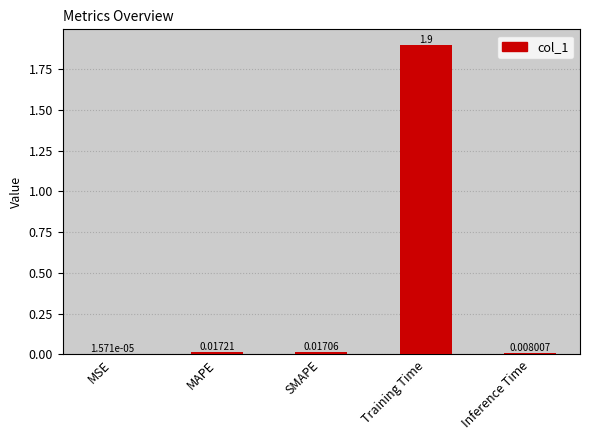

Between MAPE and Inference Time, which is larger?

MAPE